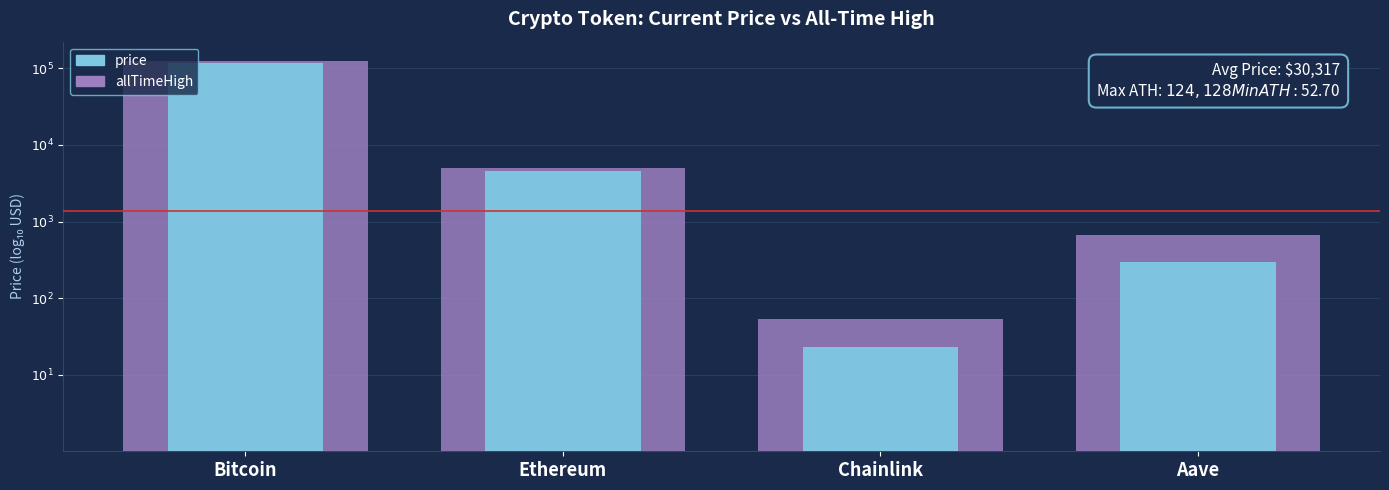

At Chainlink, list the series in order from largest to smallest.

allTimeHigh, price